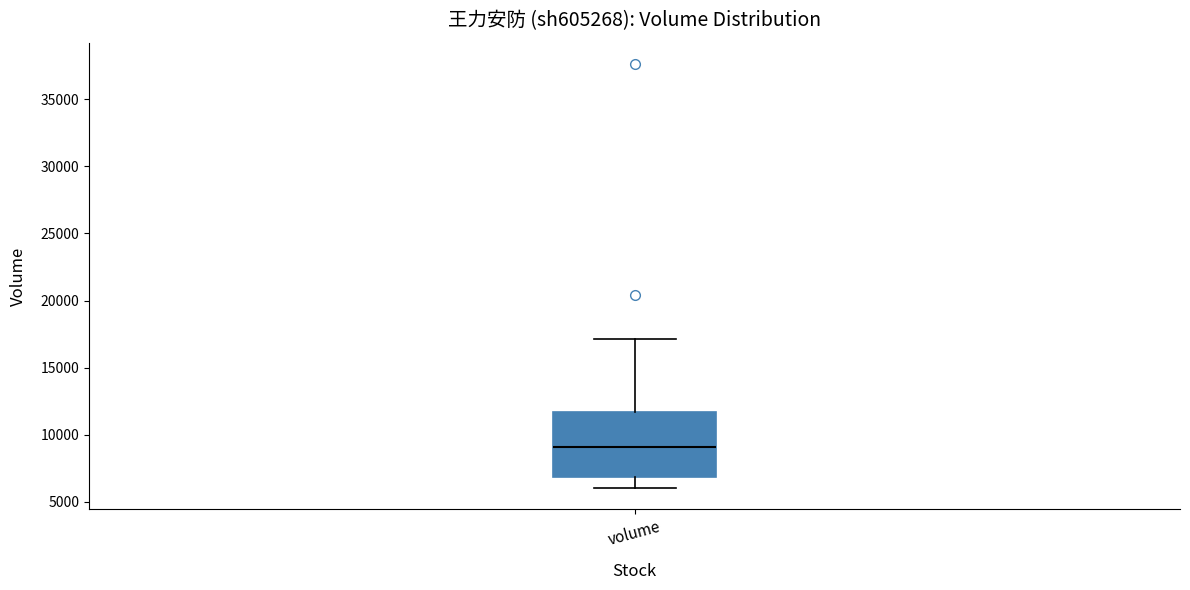

Read this box plot against the y-axis: the position of the median line, the range covered by the box, and the ends of both whiskers. The values are not printed on the chart, so give them approximately, as read against the axis.

median 9000, box 7000 to 11500, whiskers 6000 to 17000